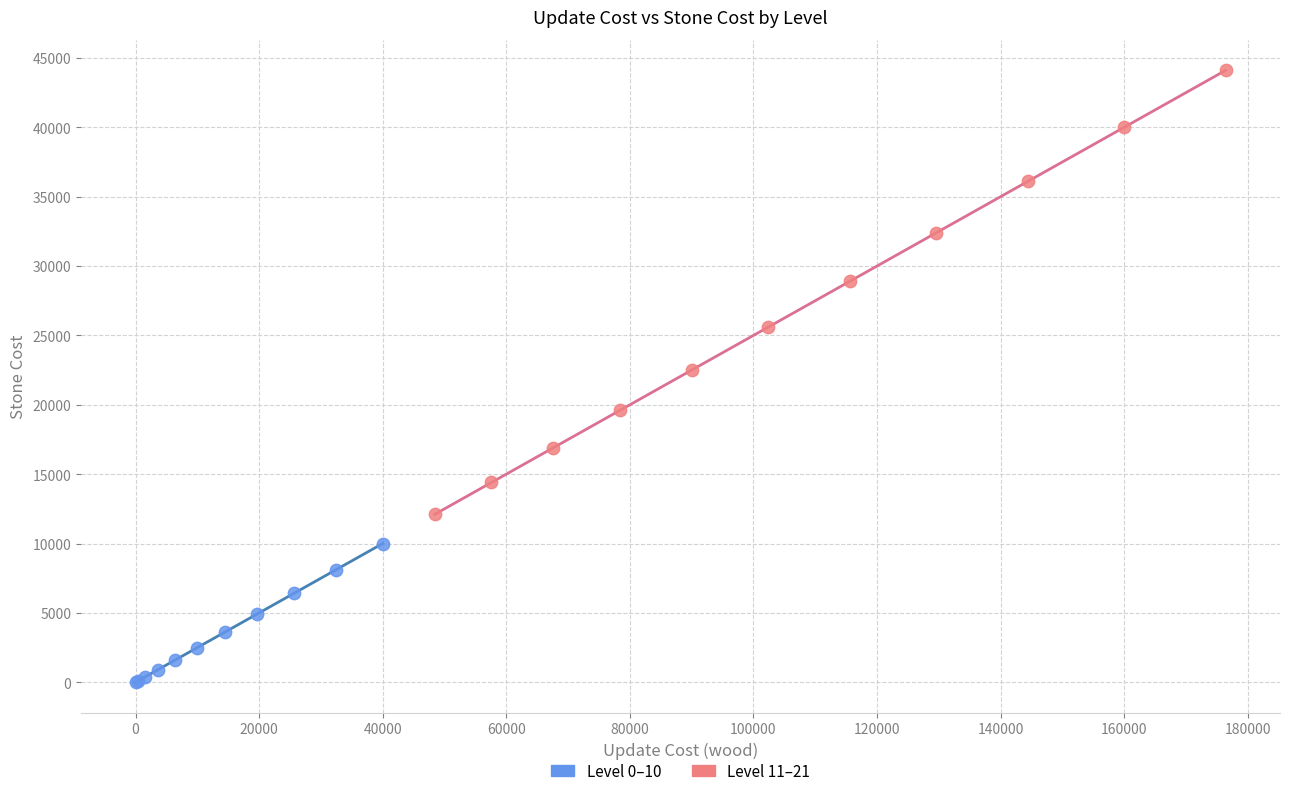

Which series reaches the maximum Y coordinate?

Level 11–21